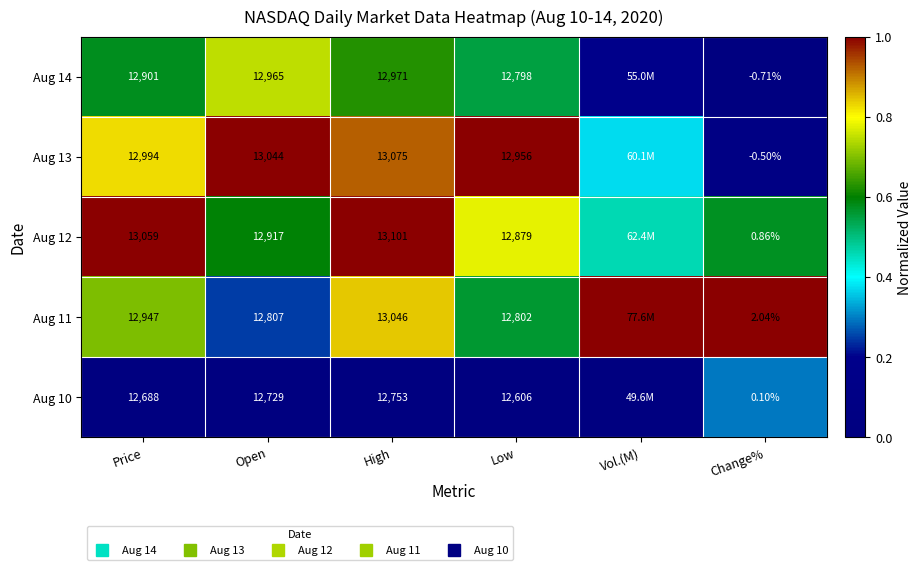

Count the Aug 12 values in the range 0 to 1.

6